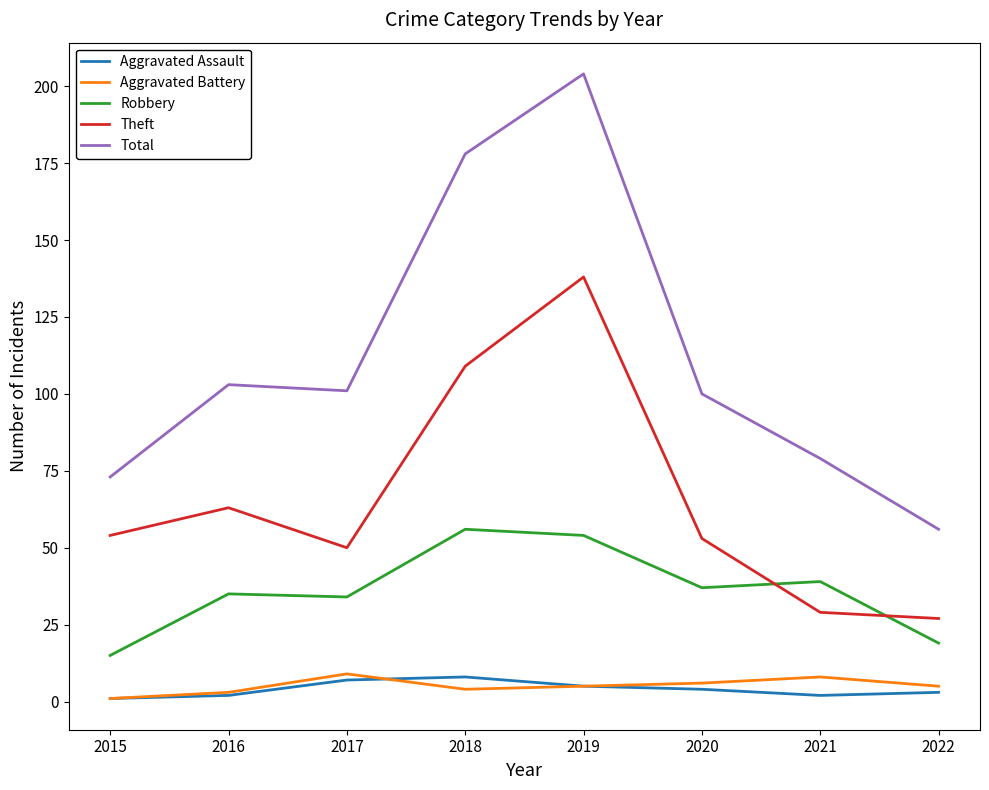

What are all the series names shown in the legend?

Aggravated Assault, Aggravated Battery, Robbery, Theft, Total